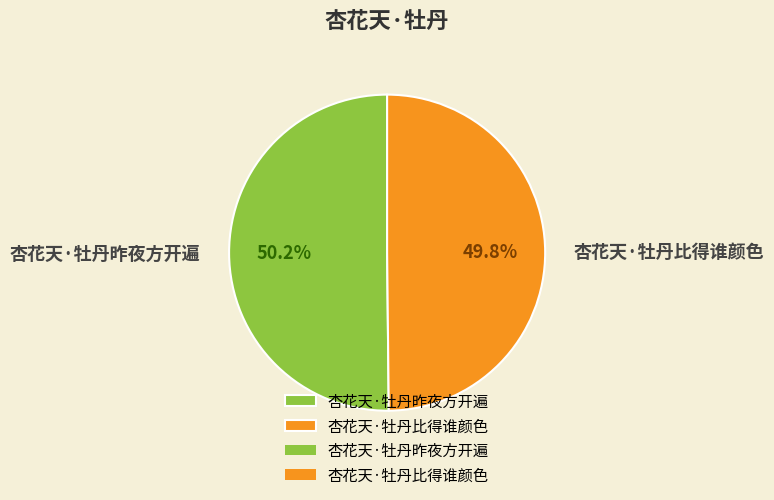

Is it true that 杏花天·牡丹昨夜方开遍 is 60% of the pie?

False